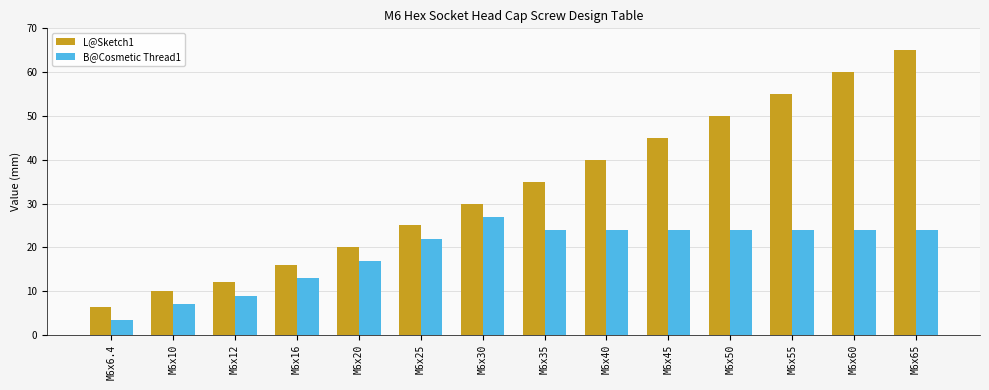

What is the spread (max minus min) of values at M6x65?

41.0